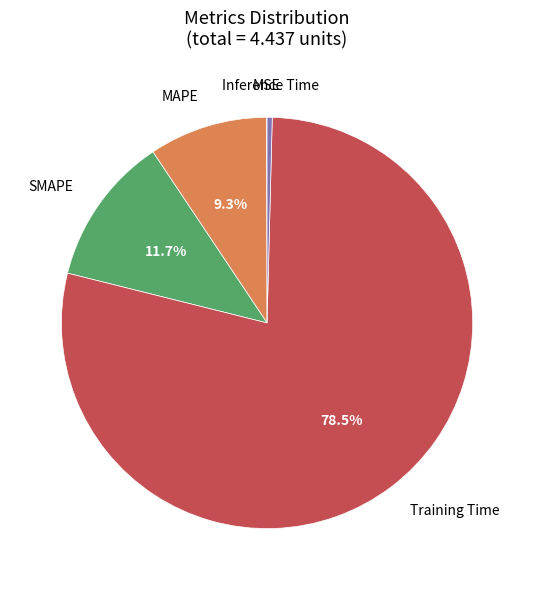

Is there any slice that represents more than half of the pie?

Yes